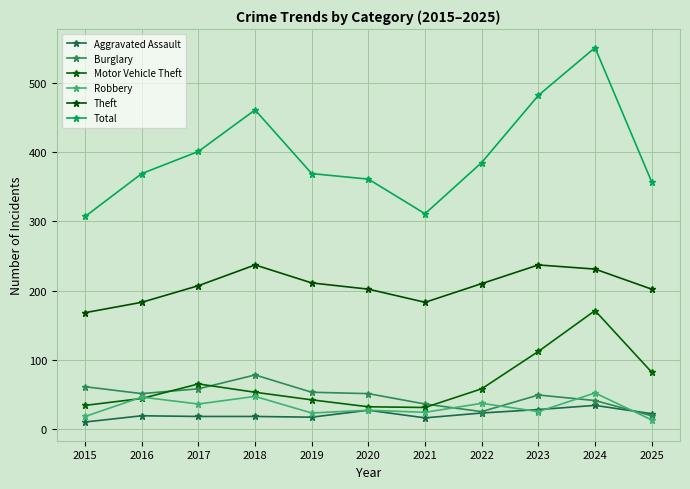

At how many categories does at least one series exceed 248?

11